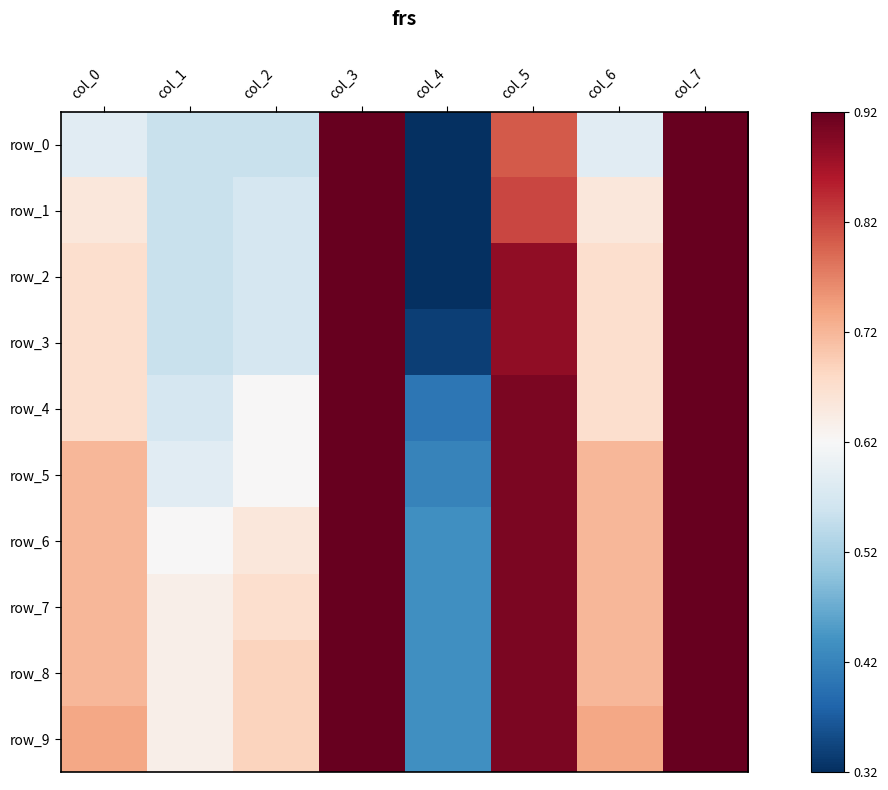

Which has a higher value, col_3 or col_1?

col_3